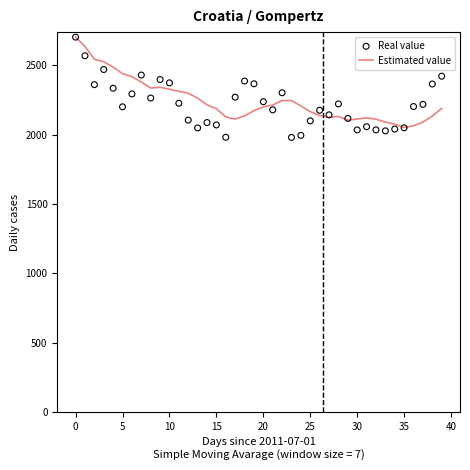

What are all the series names shown in the legend?

Estimated value, Real value